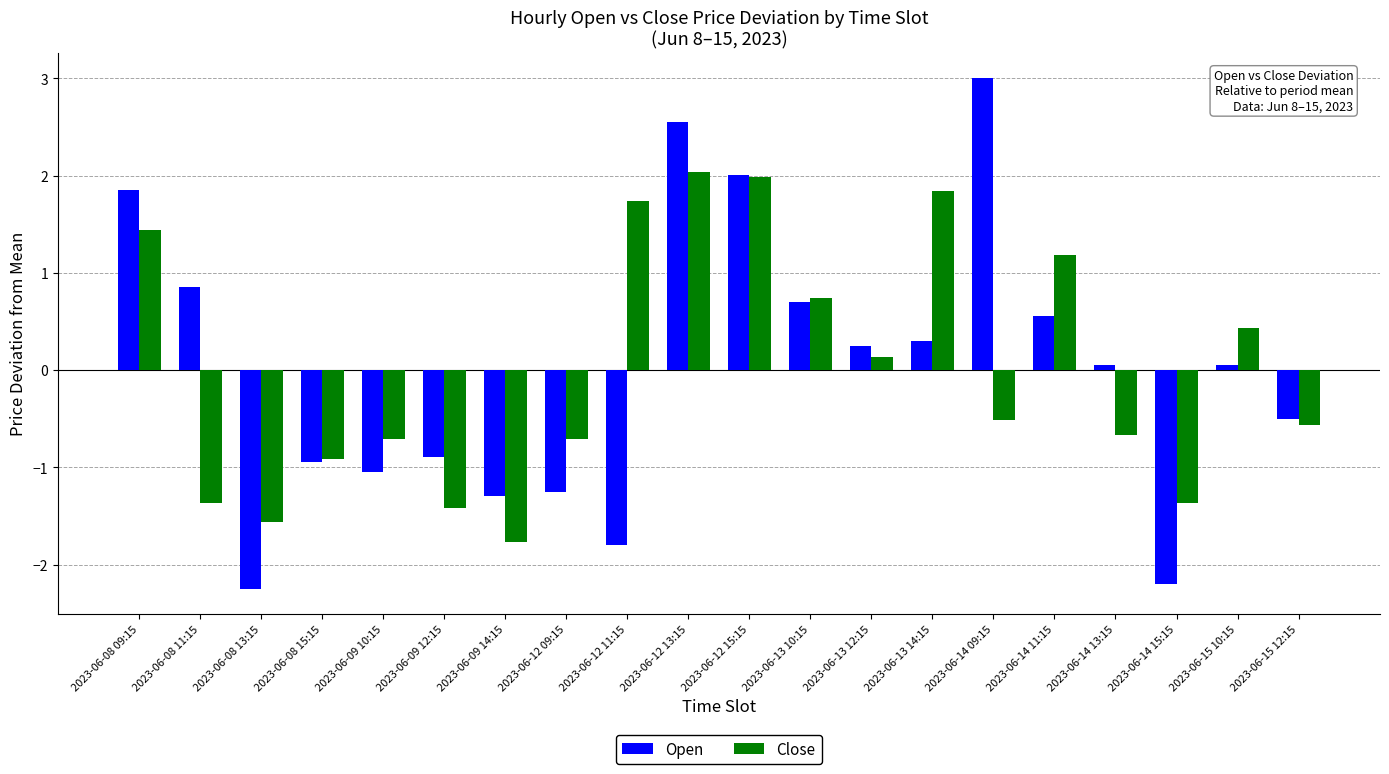

Rank the series by their maximum value, from highest to lowest.

Open, Close